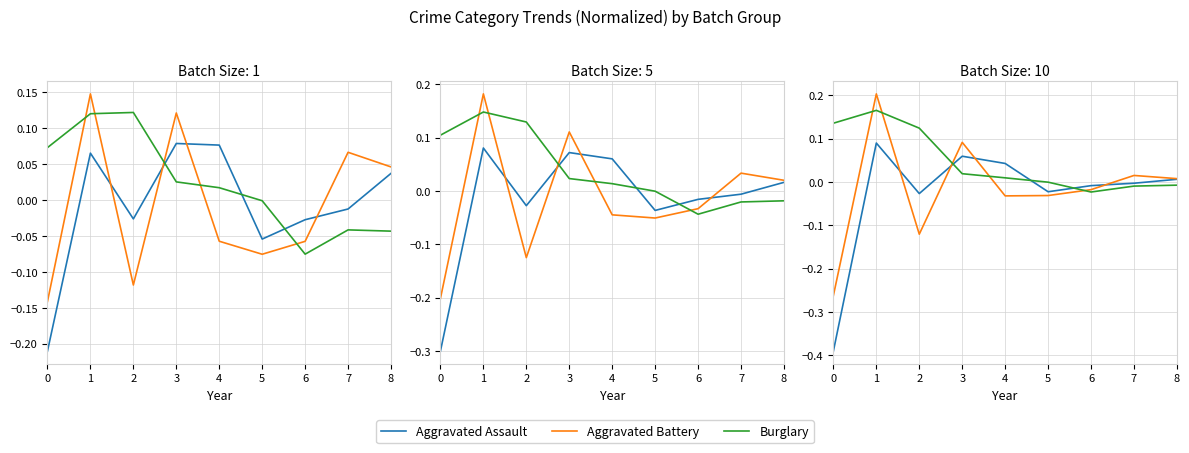

List the series in order of their peak value, highest first.

Aggravated Battery, Burglary, Aggravated Assault